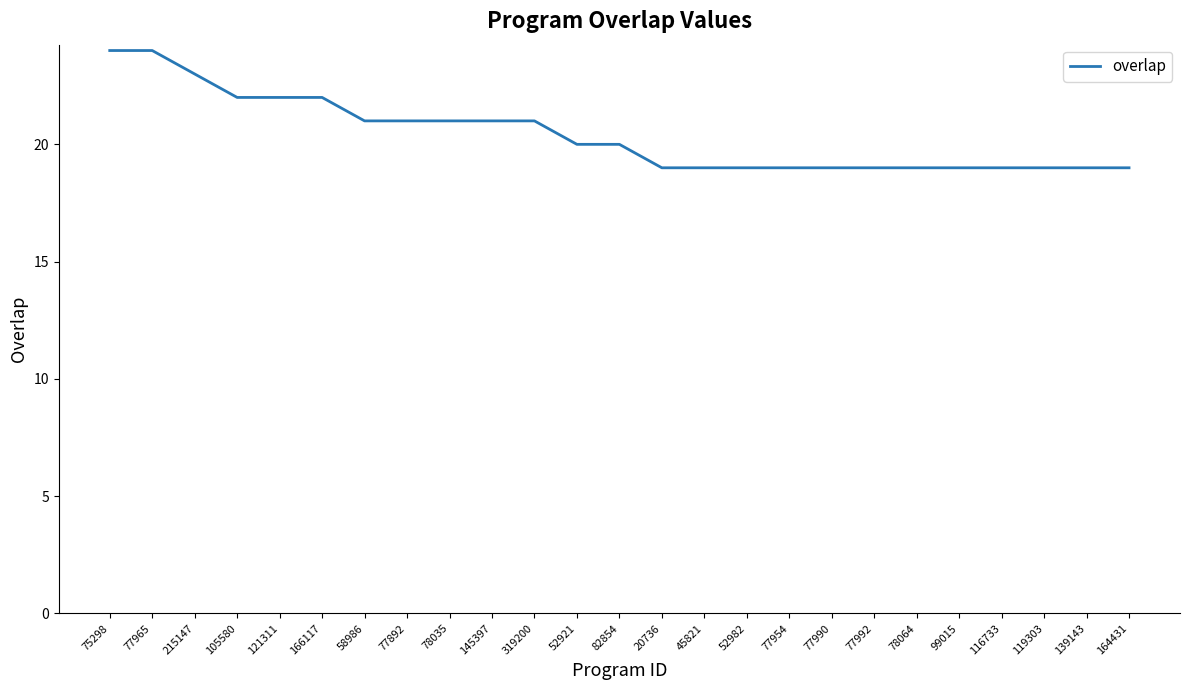

The value at 121311 is 22. True or false?

True